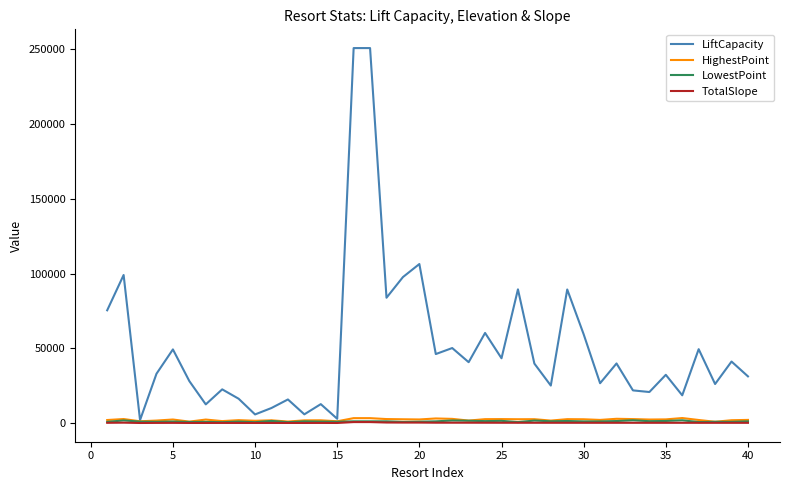

Which series has the largest range (max minus min)?

LiftCapacity